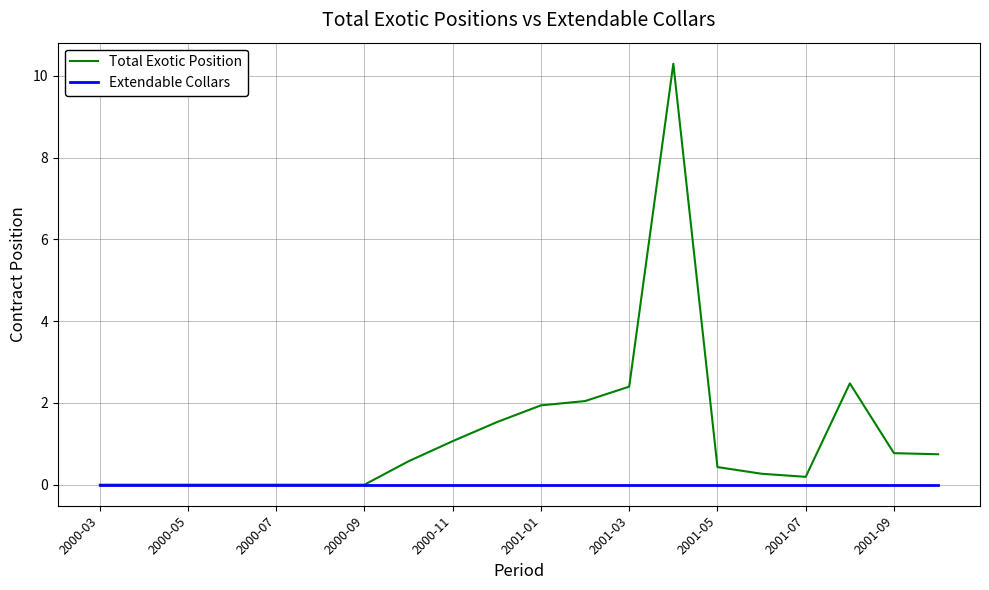

Which series has the largest total across all categories?

Total Exotic Position